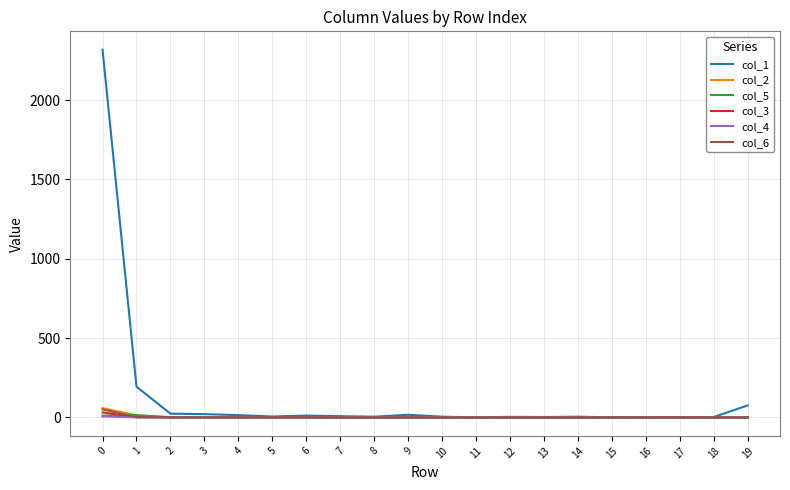

Which series has the widest spread of values?

col_1